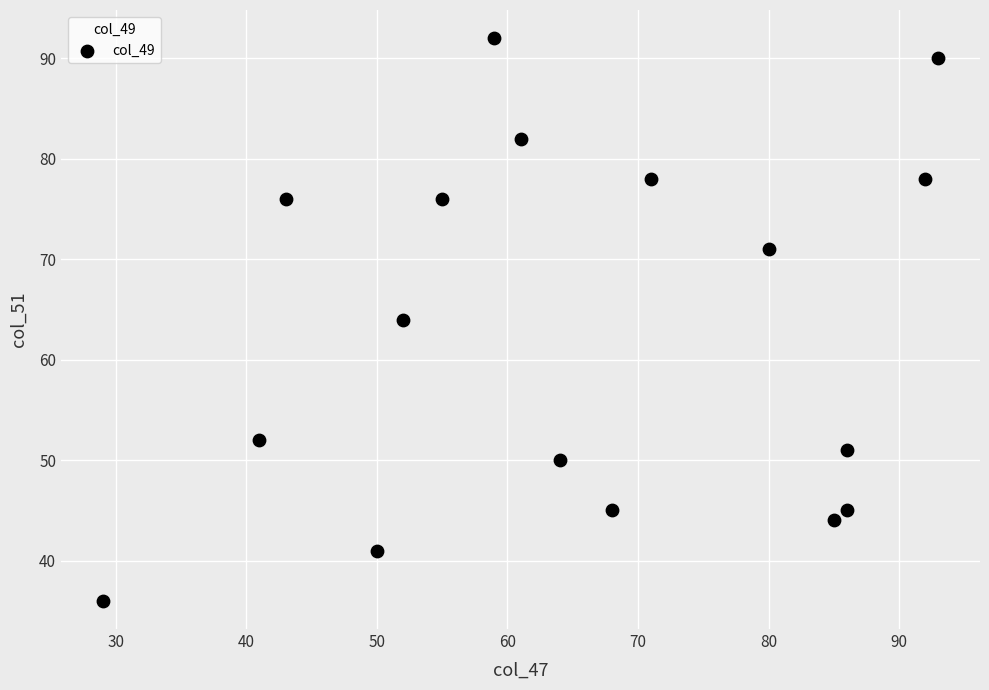

What is the range of X values (max minus min)?

64